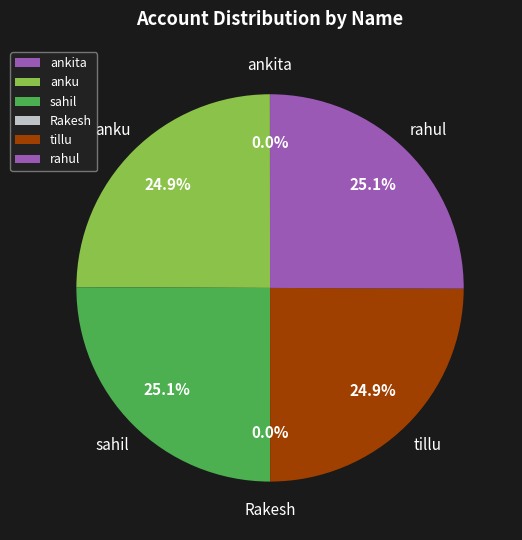

Approximately how many times larger is the value at anku compared to rahul?

1.0